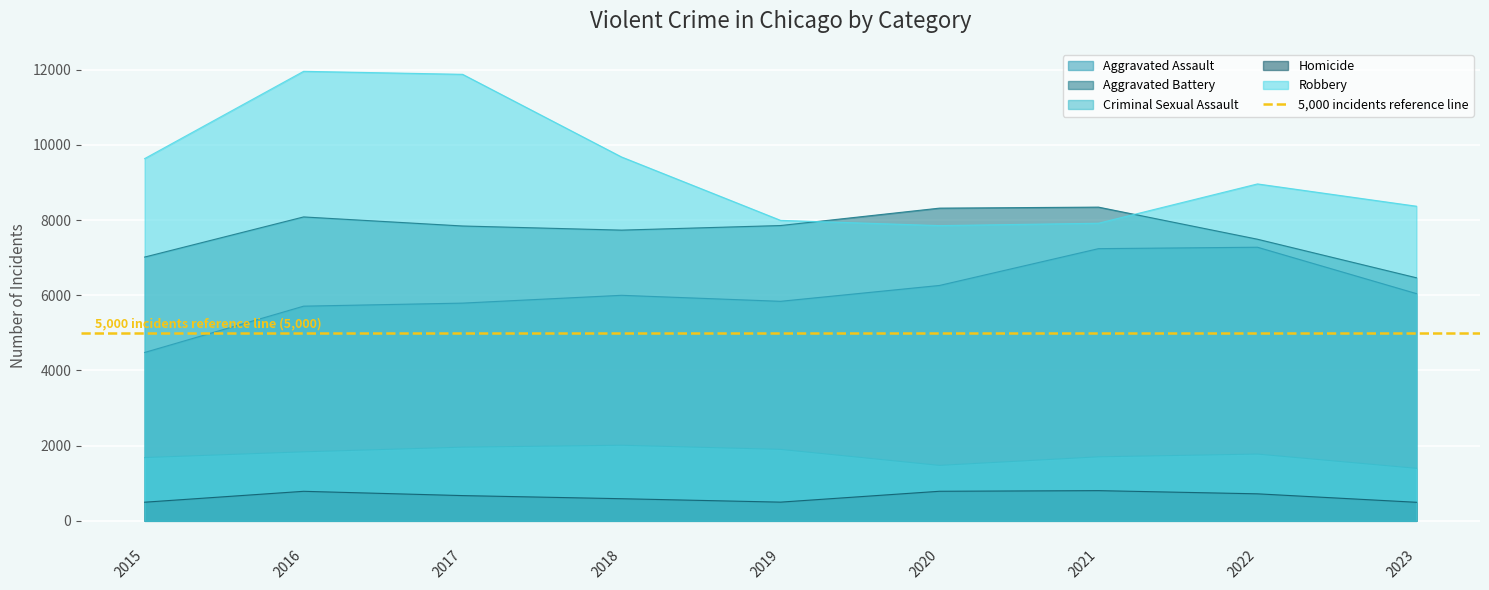

How many Aggravated Battery values are between 7493 and 8086?

5